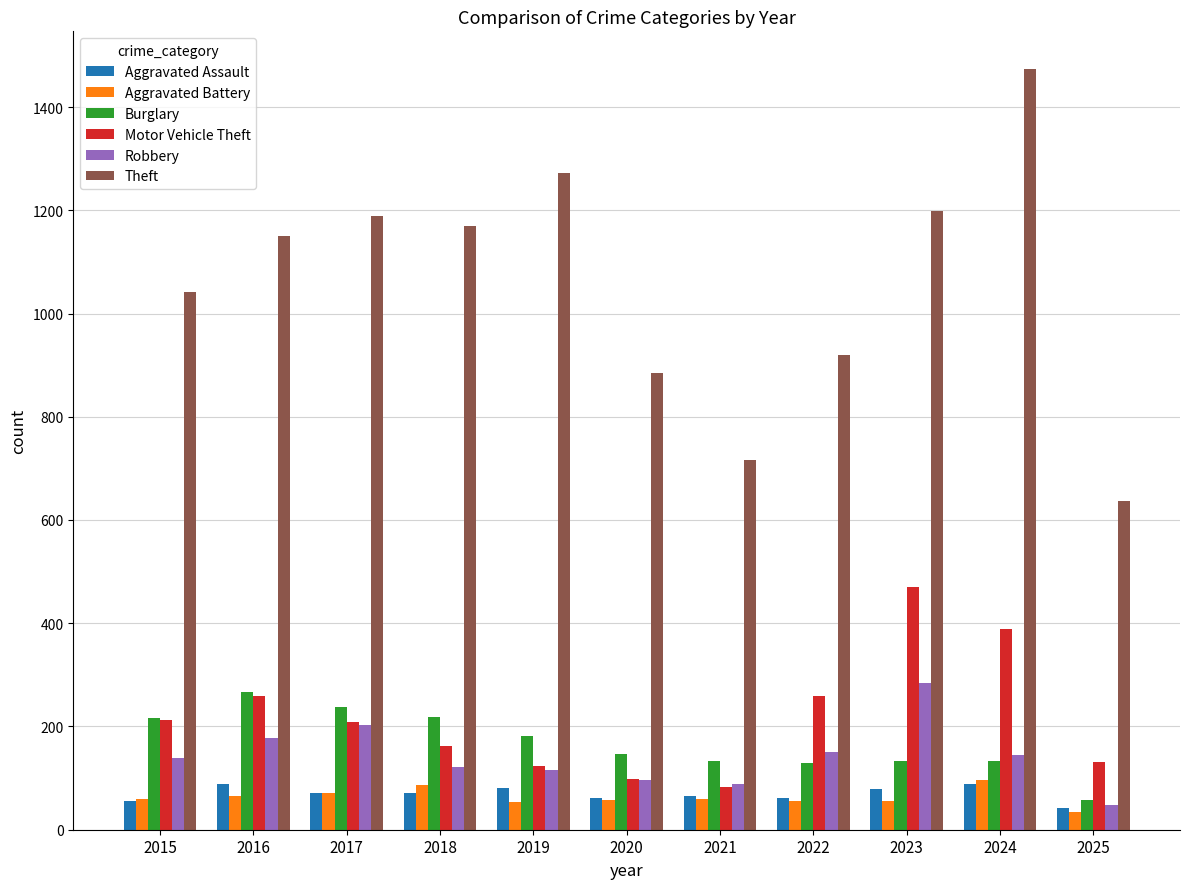

How many bars are there in total?

66